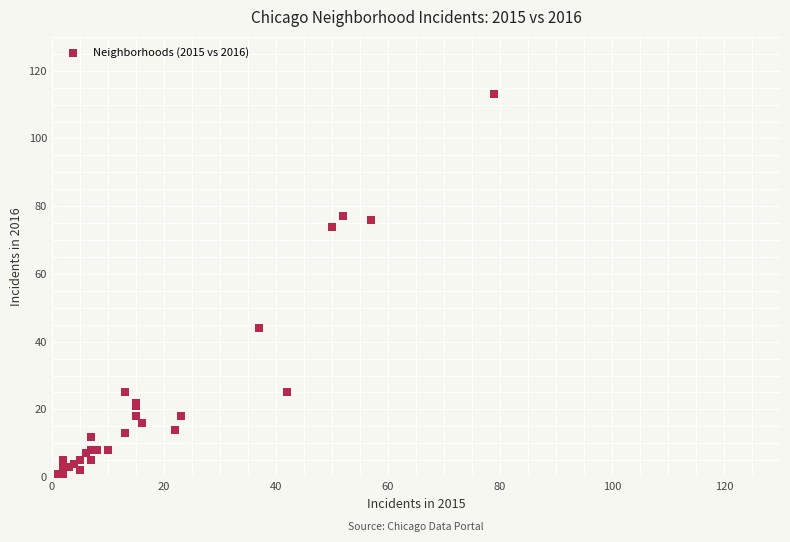

What Y value in the scatter plot is closest to 57?

44